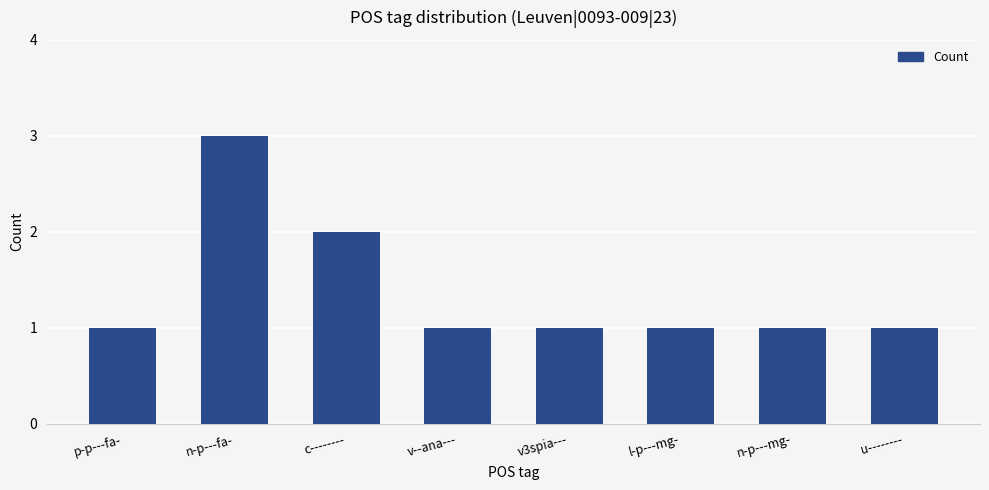

How many bars are there in total?

8